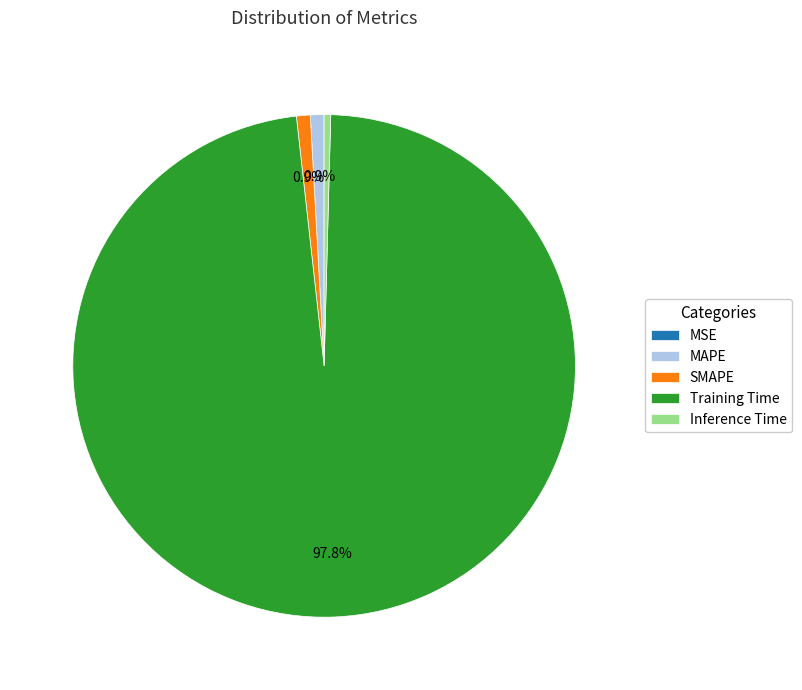

What is the largest slice in the pie chart?

Training Time